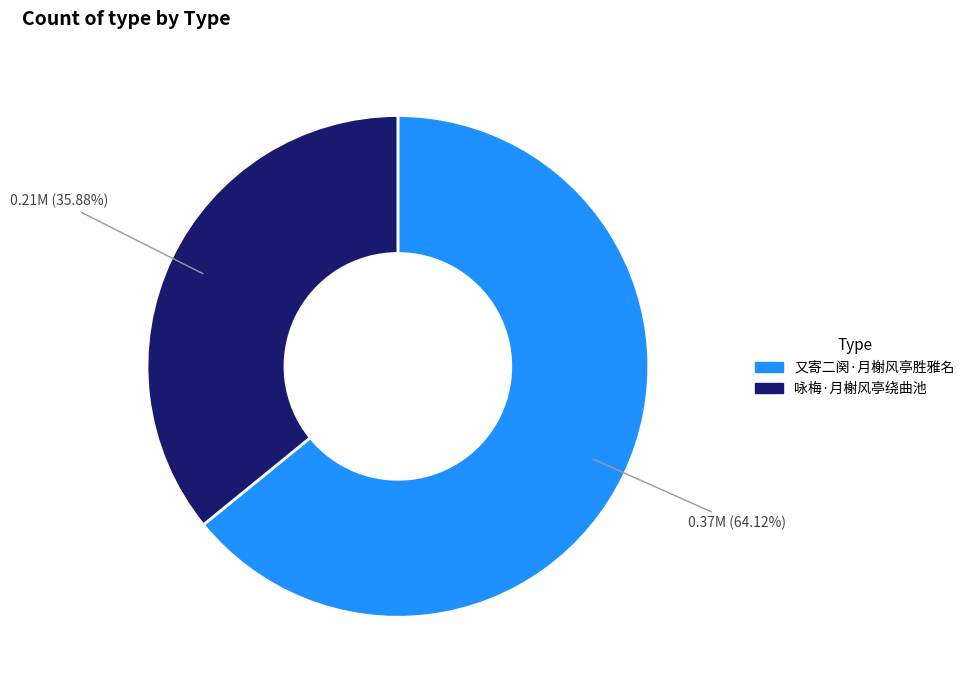

What is the largest slice in the pie chart?

又寄二阕·月榭风亭胜雅名